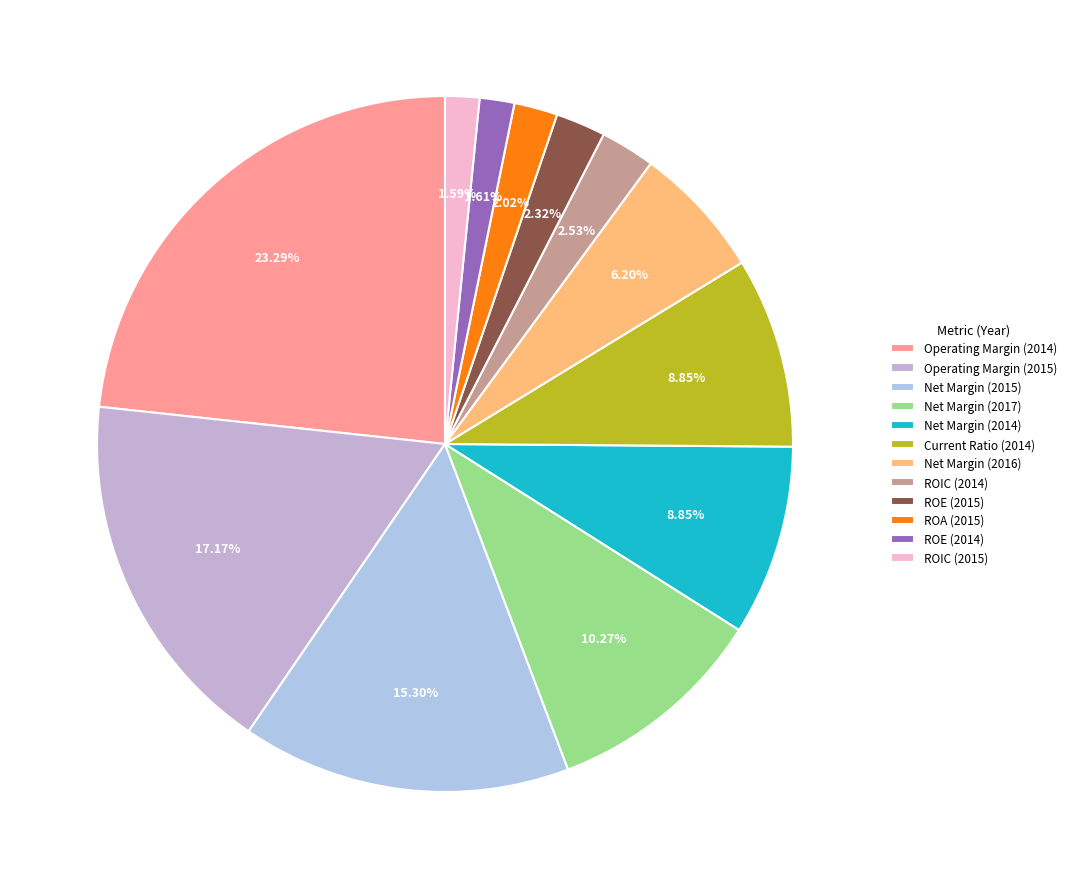

How many slices are in this pie chart?

12